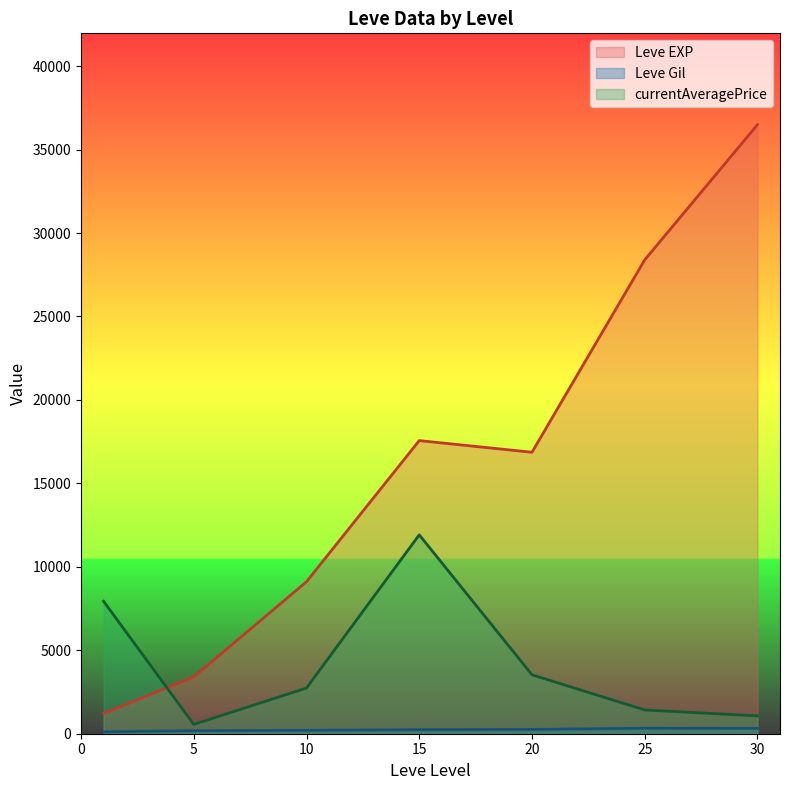

Which has a higher value, 1 or 1?

1